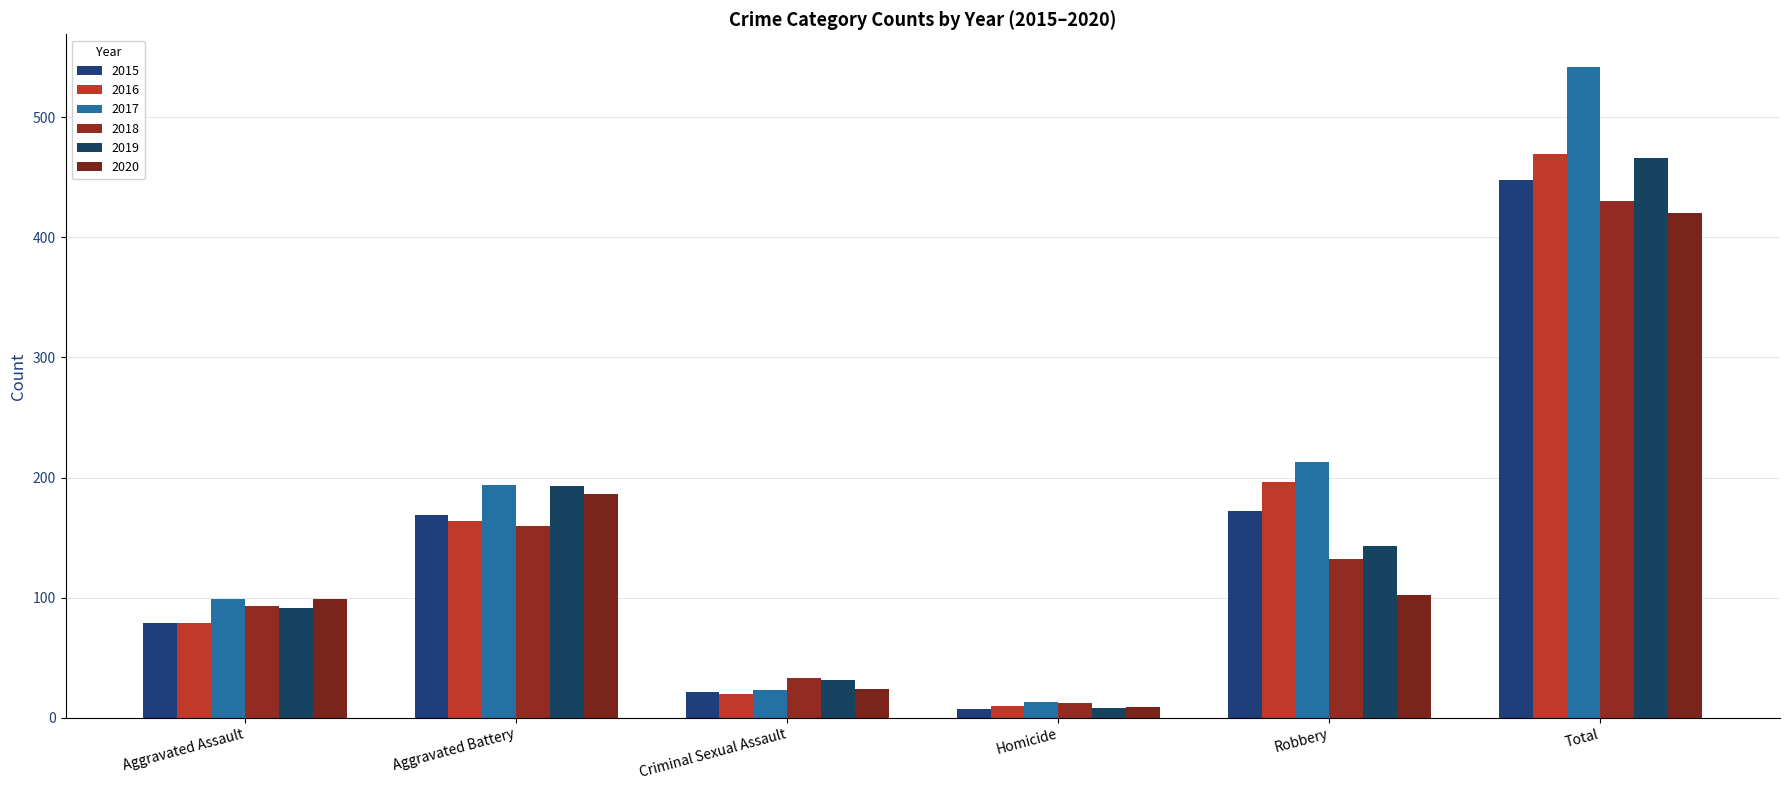

Rank the series at Total from lowest to highest value.

2020, 2018, 2015, 2019, 2016, 2017